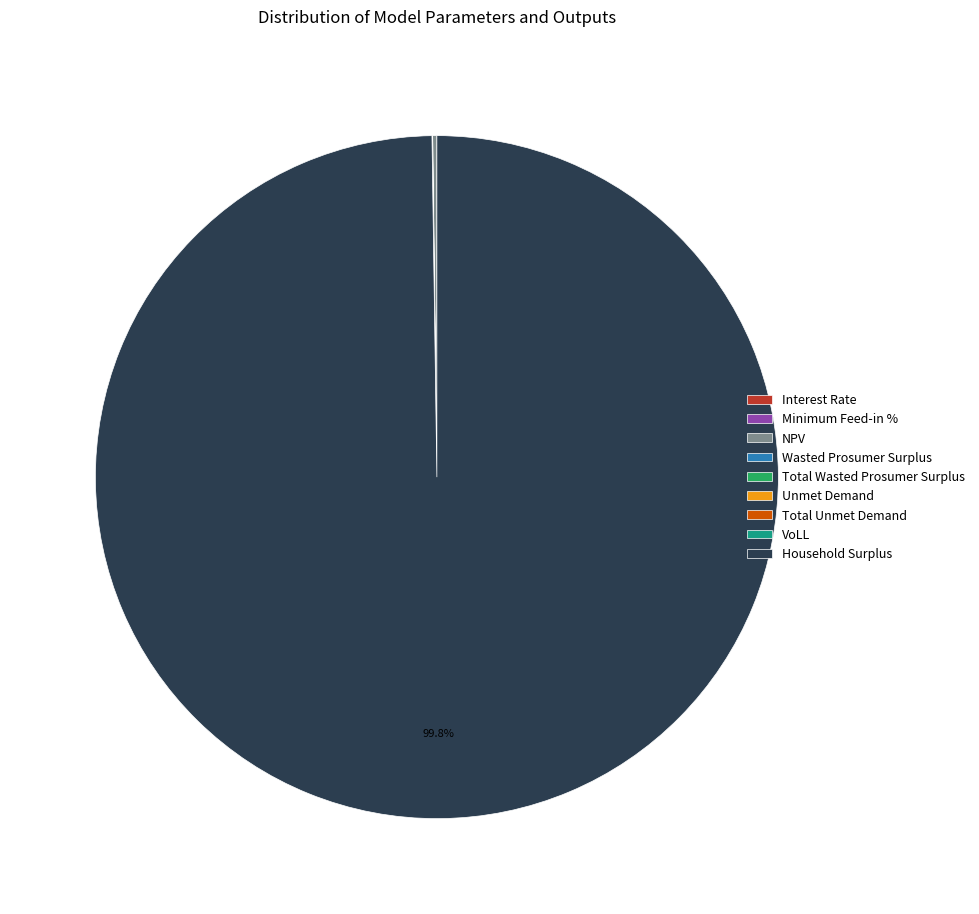

Which slice is the largest?

Household Surplus